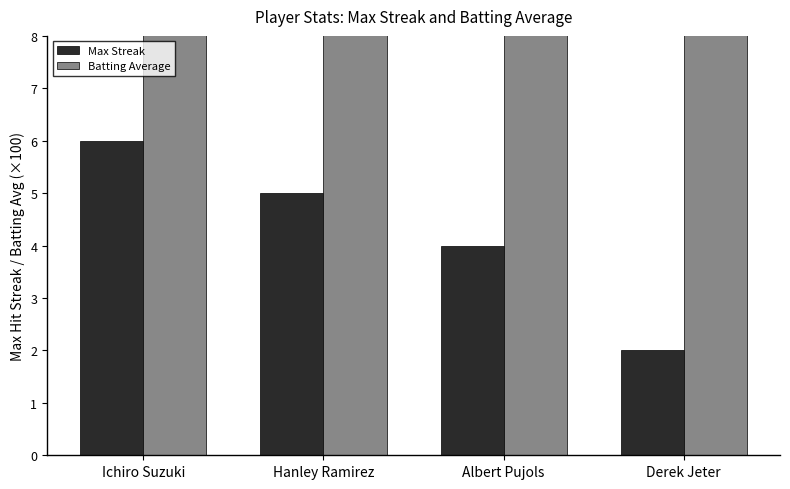

Count the number of categories in the chart.

4